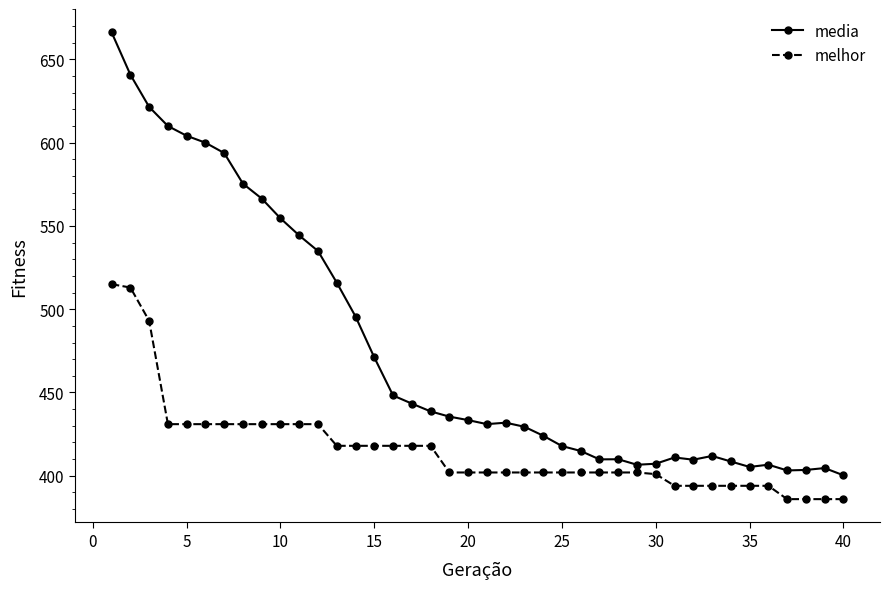

True or false: media has more than 0 interior local peaks.

True